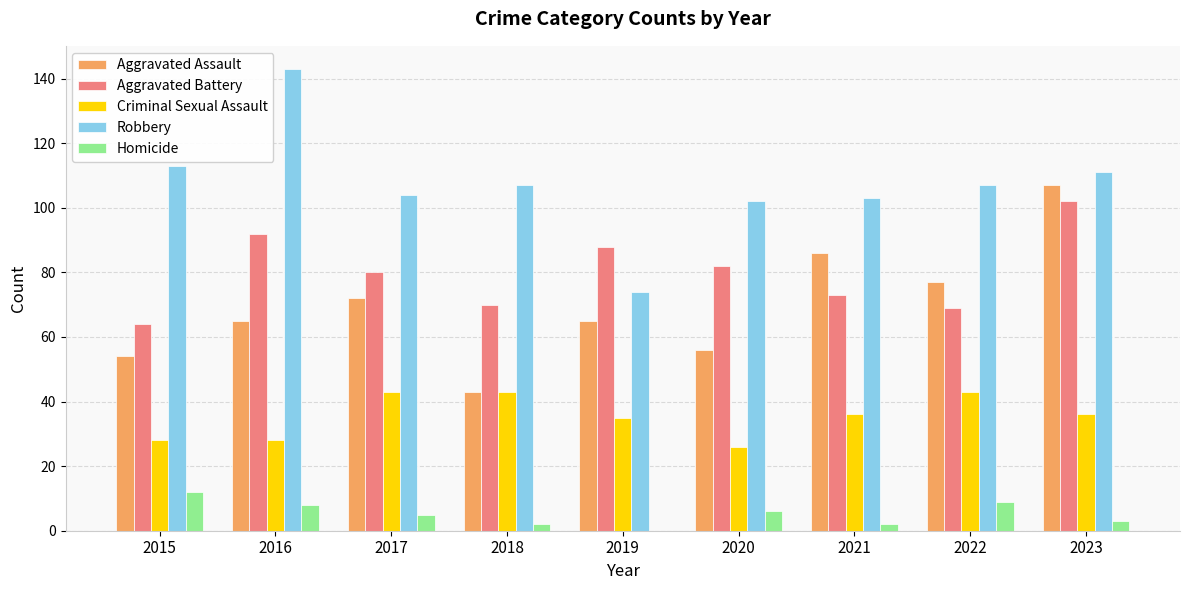

What is the sum of all Aggravated Battery values?

720